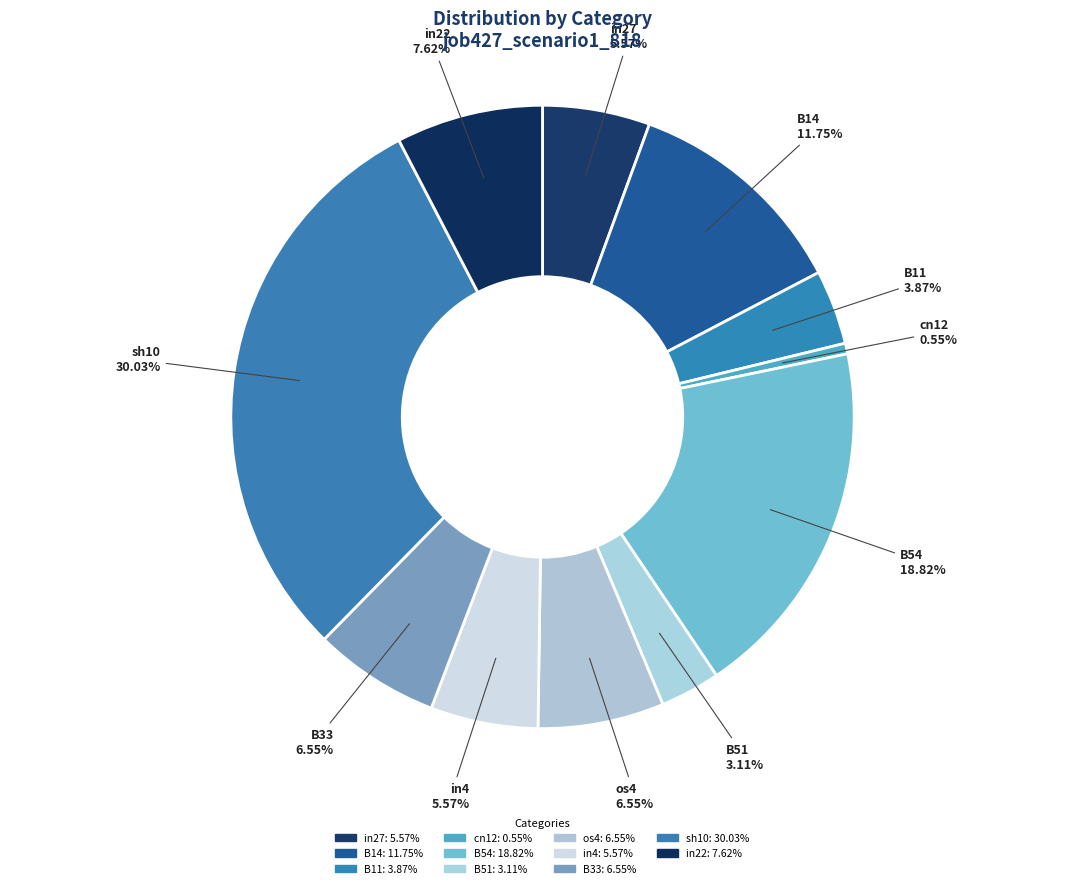

Count the number of slices in the pie.

11